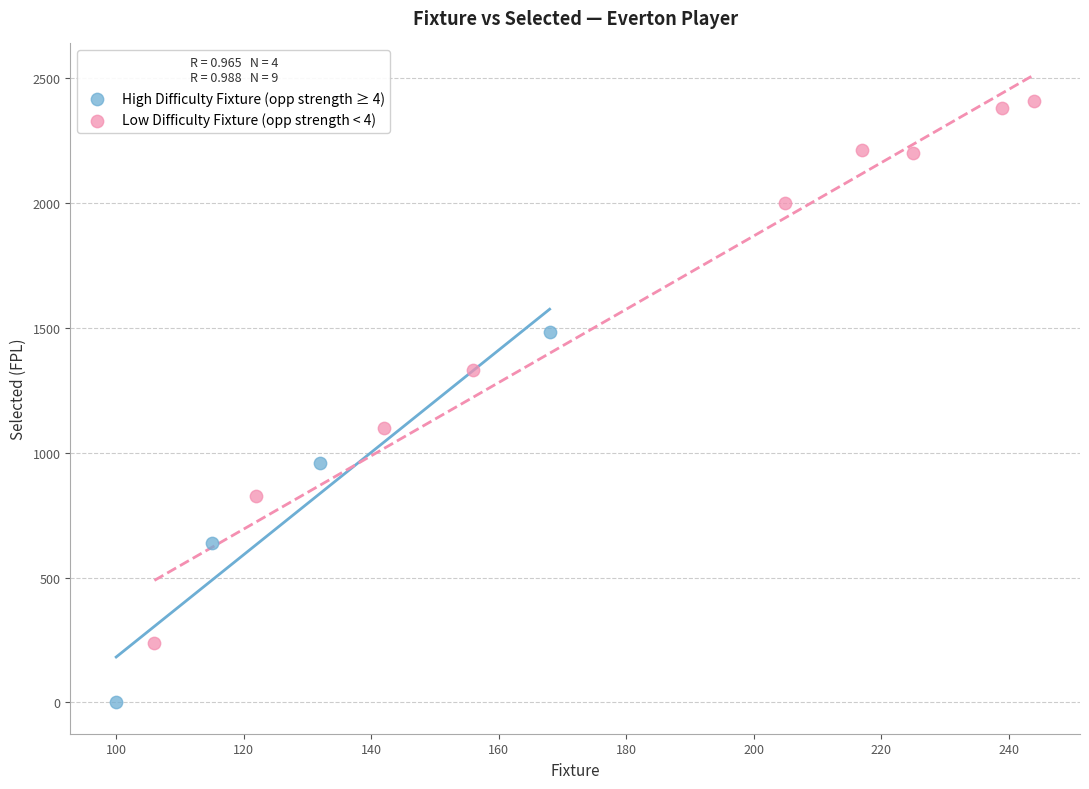

Which series contains the highest Y value?

Low Difficulty Fixture (opp strength < 4)